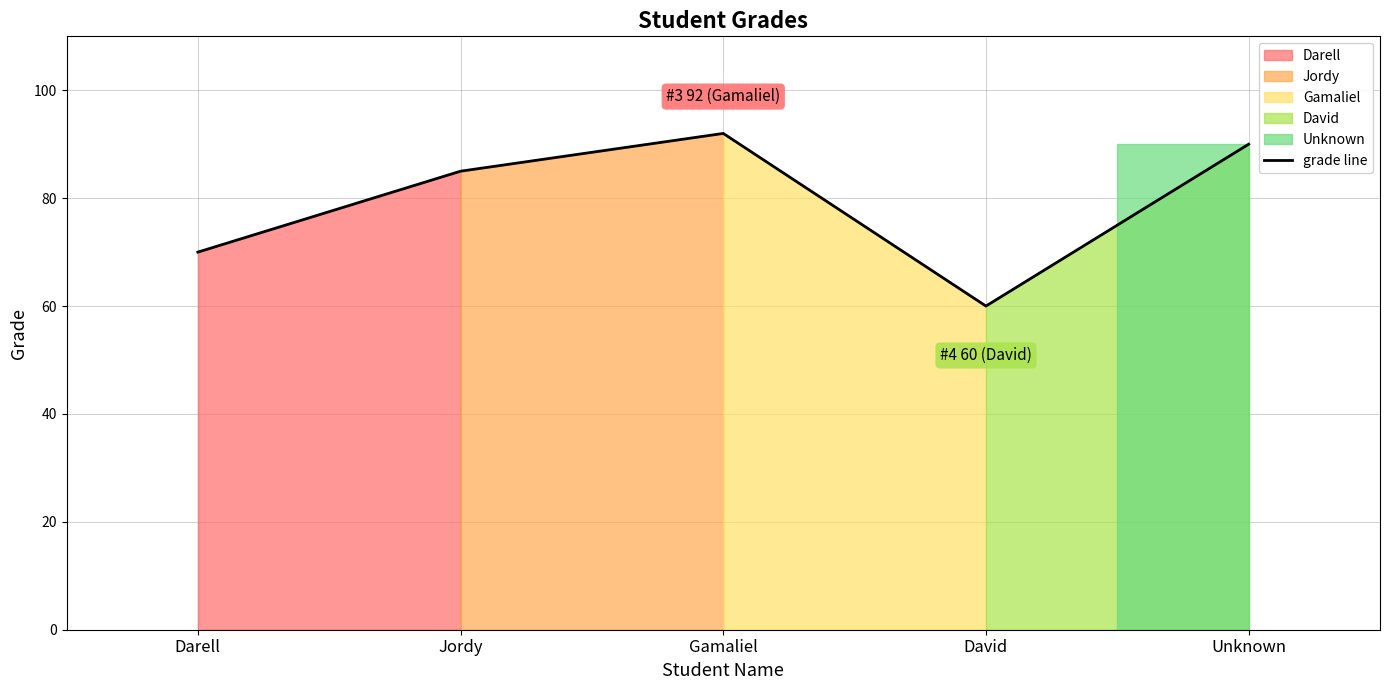

Between Gamaliel and David, which is larger?

Gamaliel